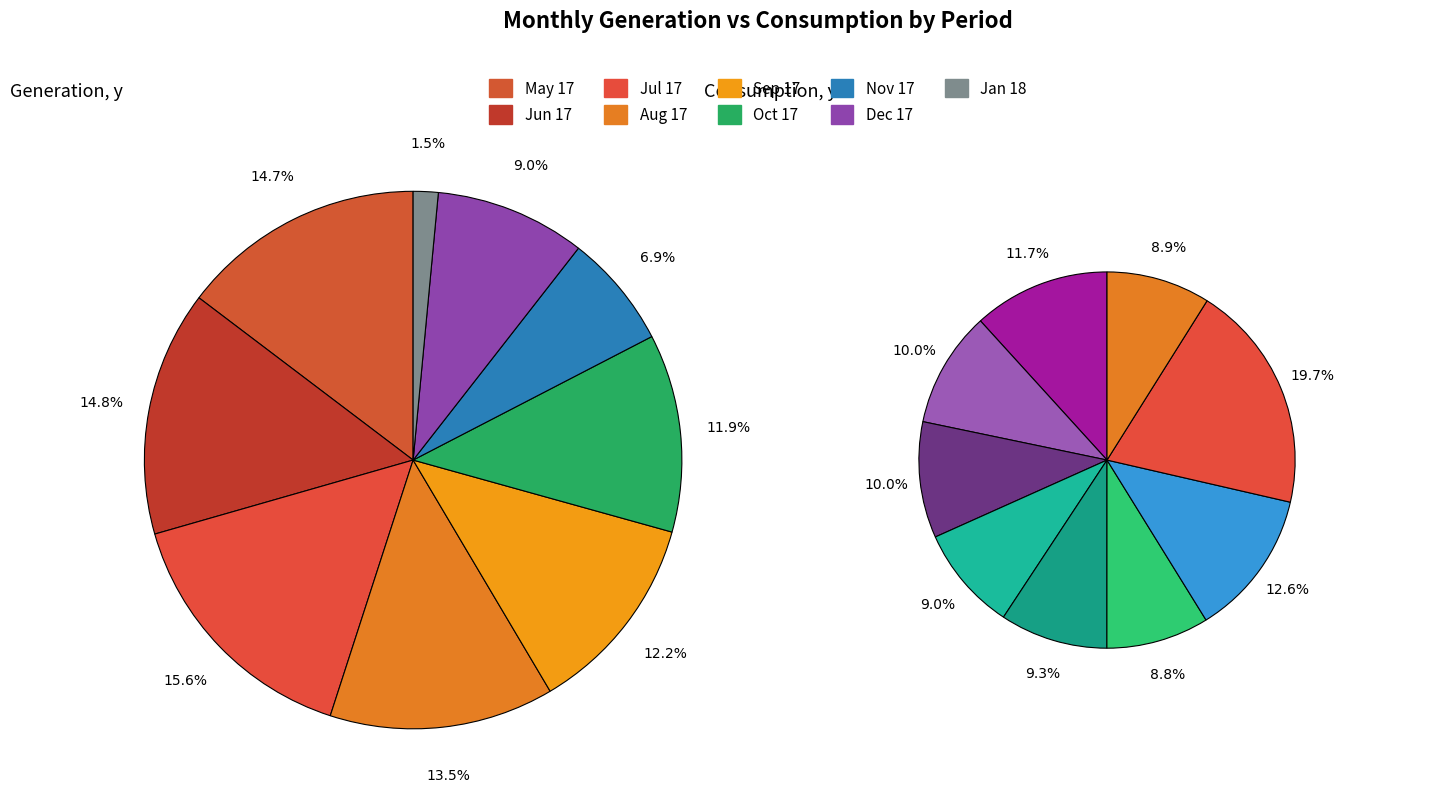

How many slices are in this pie chart?

9